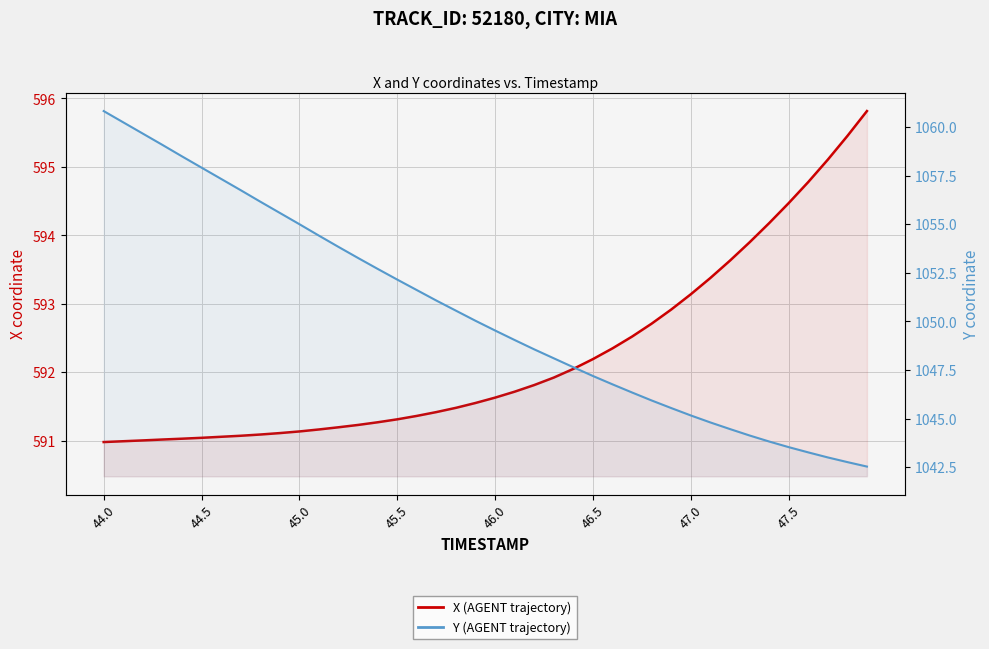

How many distinct data groups are displayed?

2